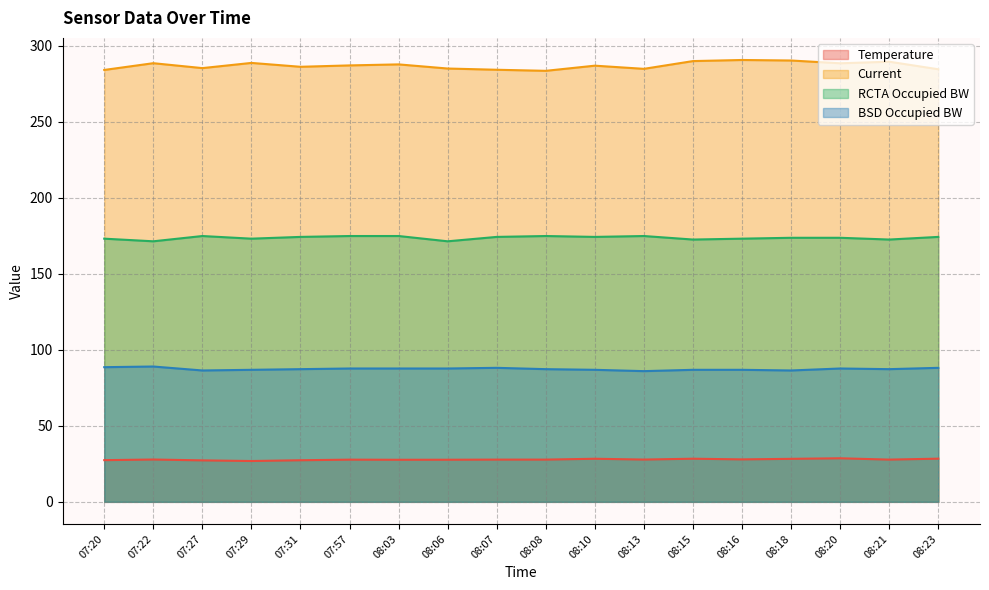

What is the label of the 17th point from the left?

08:21